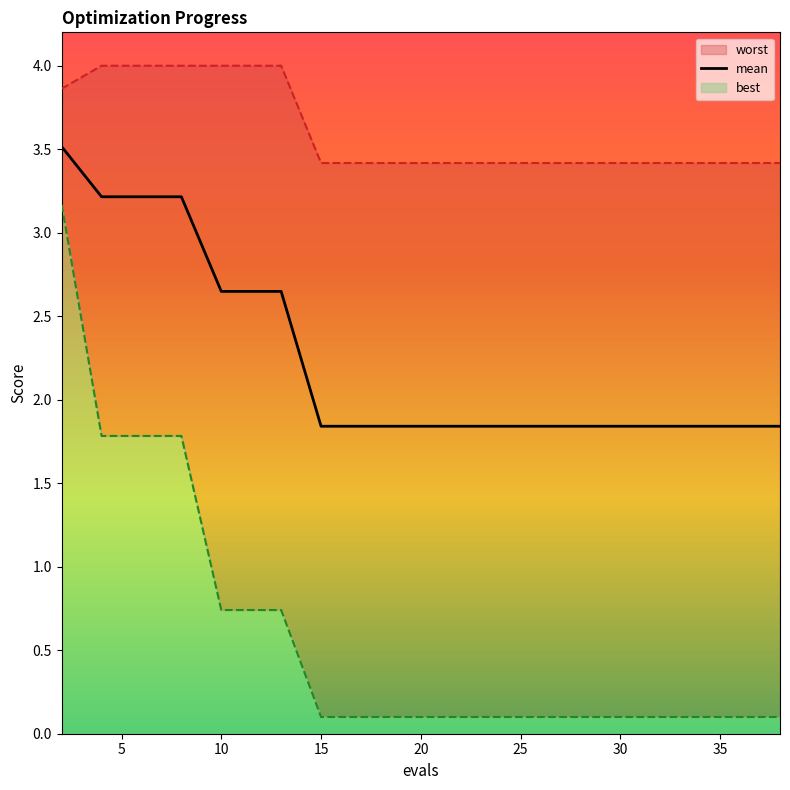

The chart shows a value of 3.2 at 5. True or false?

True